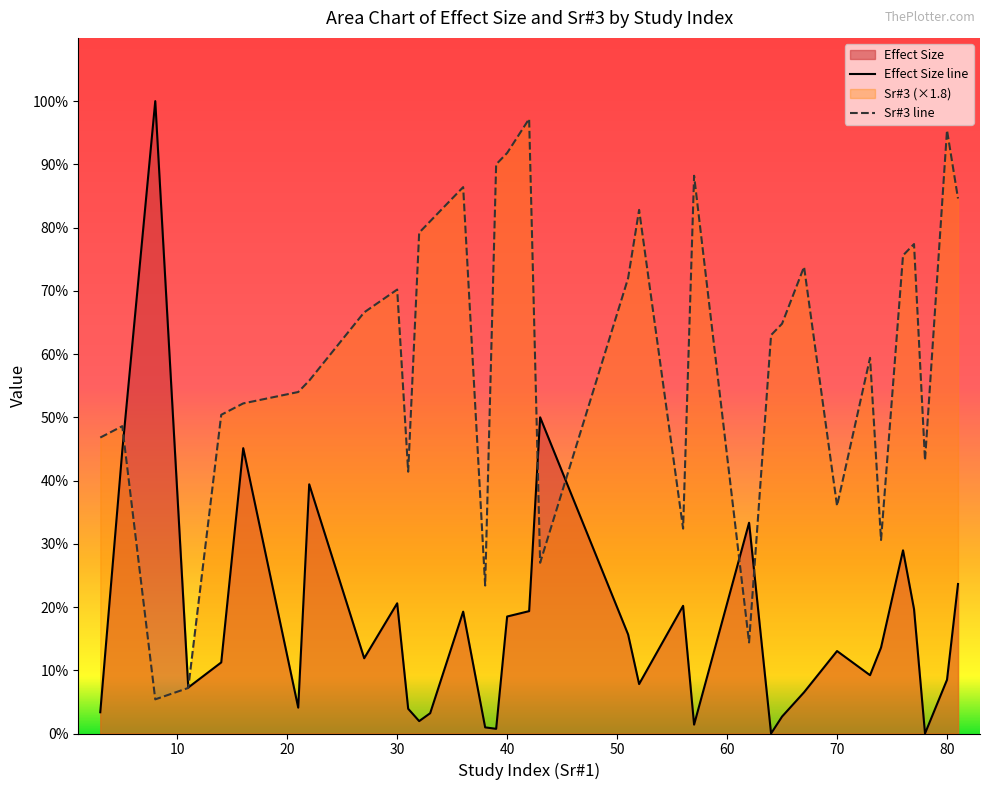

The value of Sr#3 line at 30 is 40.4. True or false?

False